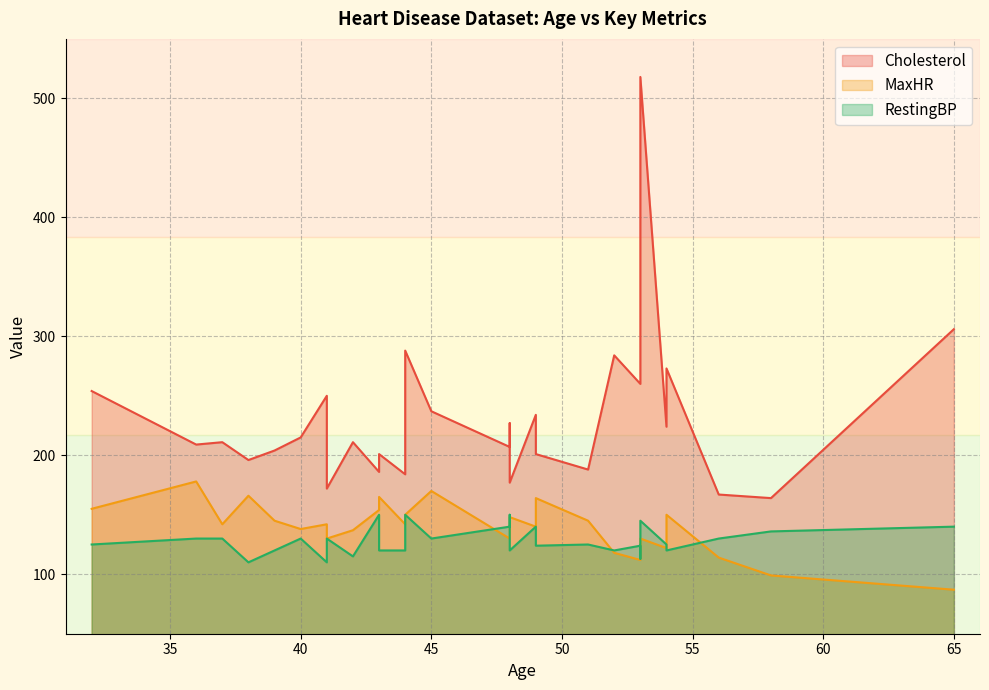

What is the value of the RestingBP point at the 25th from the left?

140